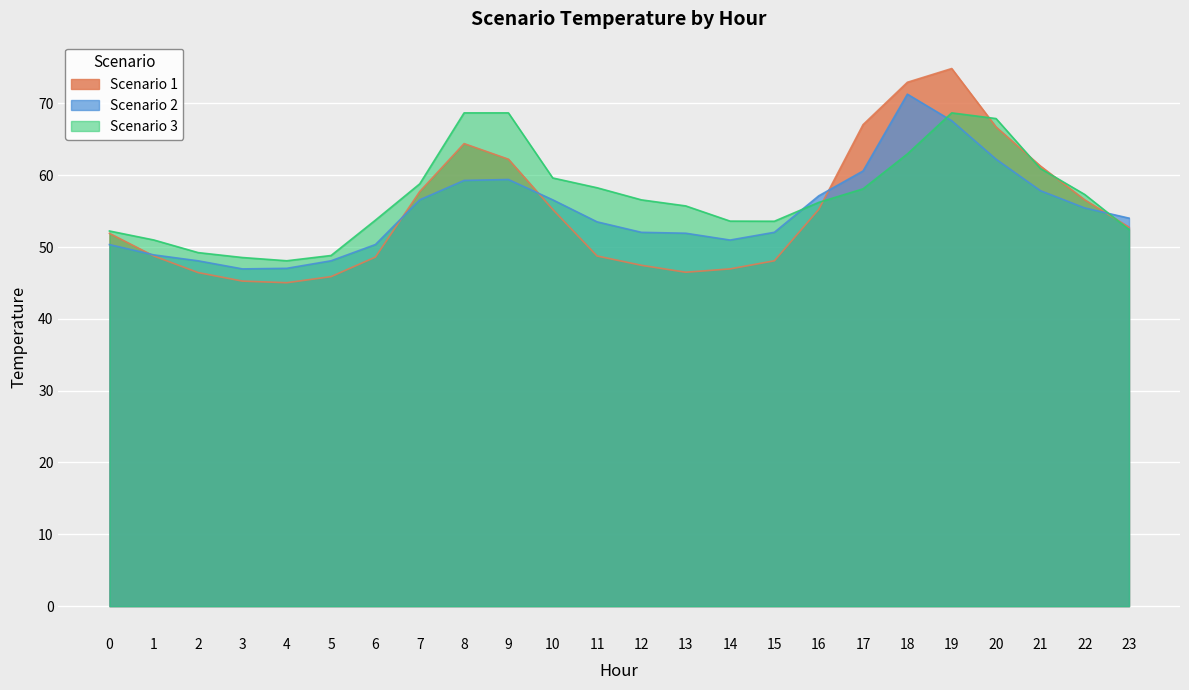

At how many categories does at least one series exceed 55?

14